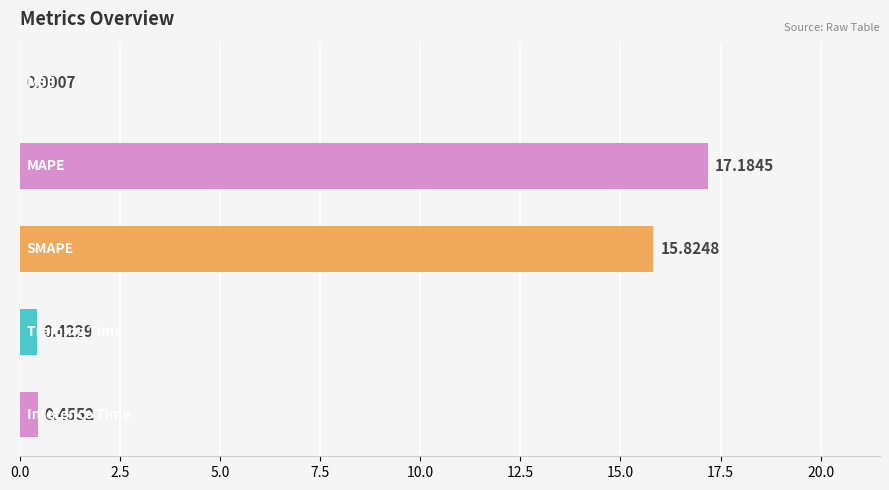

What is the sum of all values?

33.9